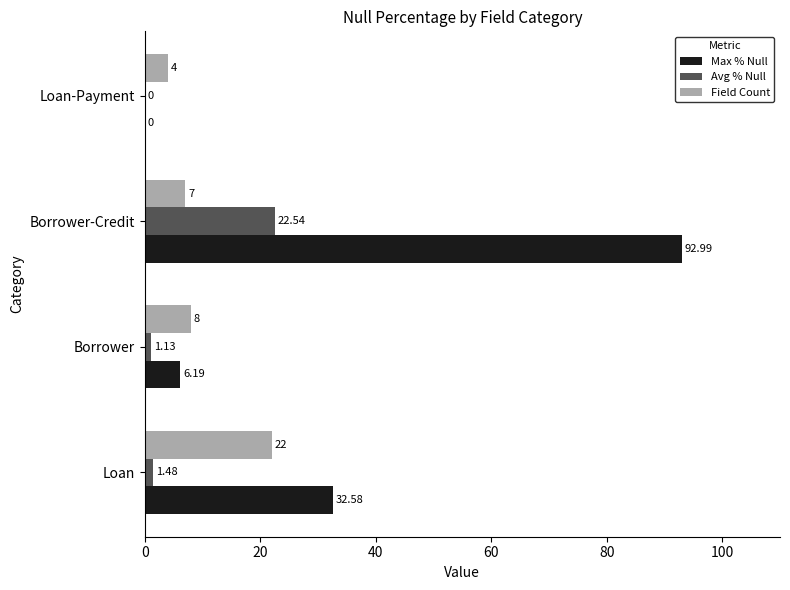

Where is Field Count nearest to the value 13?

Borrower